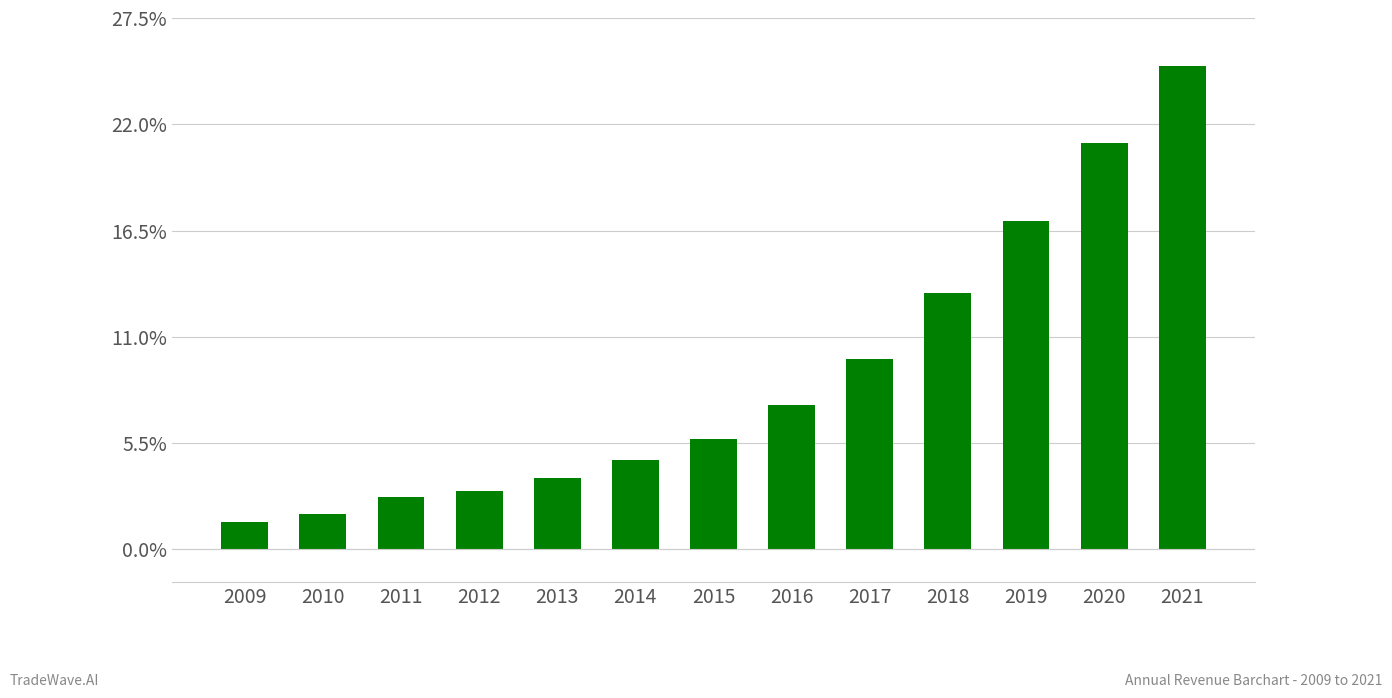

Are the bars horizontal?

No